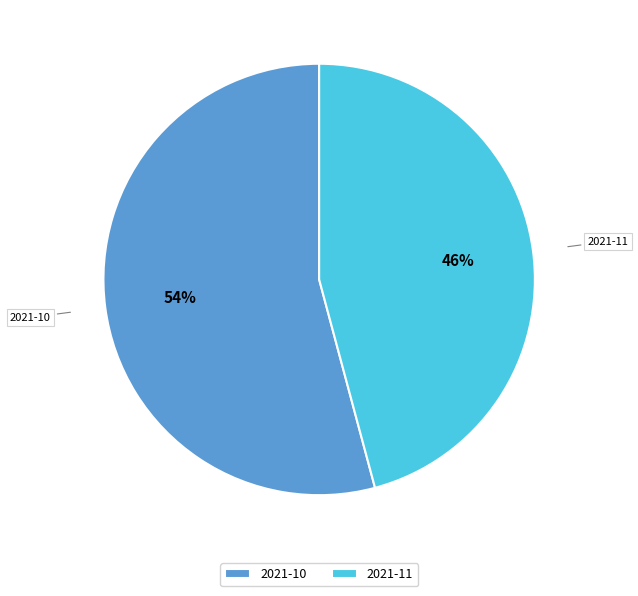

What is the largest slice in the pie chart?

2021-10